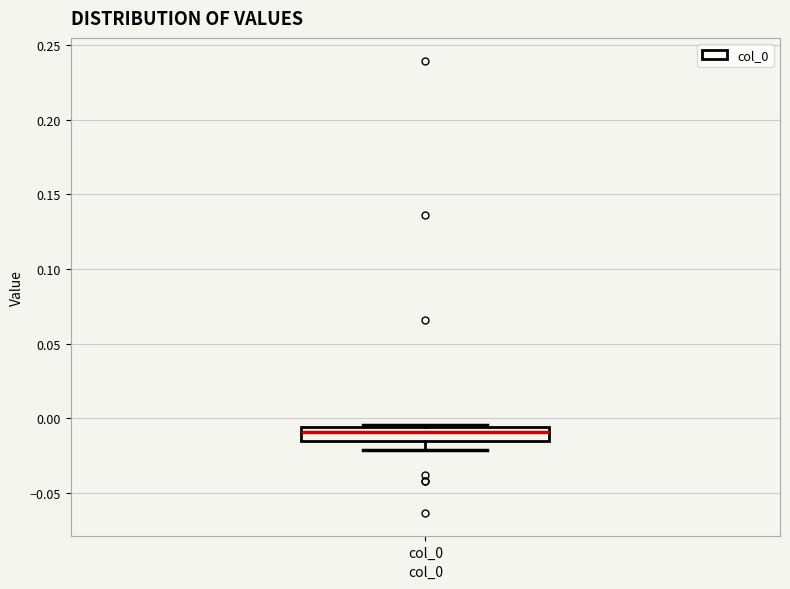

Transcribe this box plot: give where the median line is, the range the box spans, and where the two whiskers end, as read against the y-axis. The values are not printed on the chart, so give them approximately, as read against the axis.

median -0.010, box -0.015 to -0.005, whiskers -0.020 to -0.005